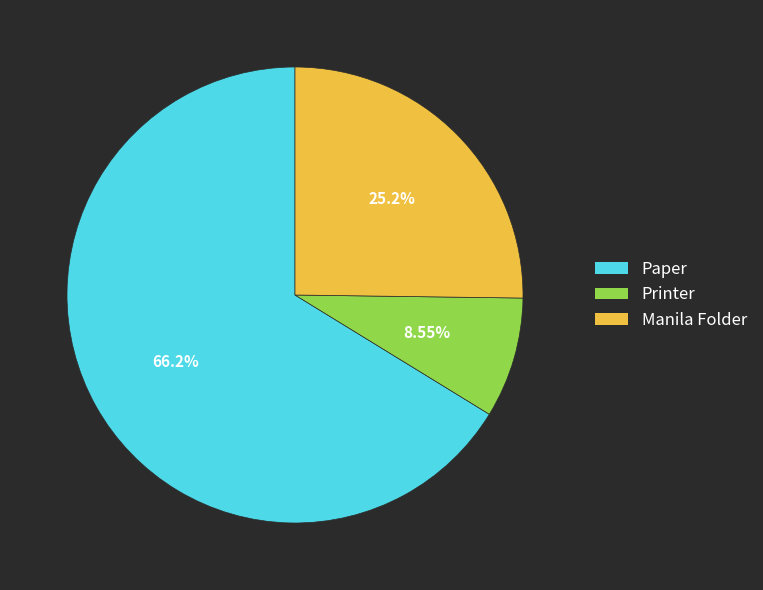

Which category has the smallest portion of the pie?

Printer